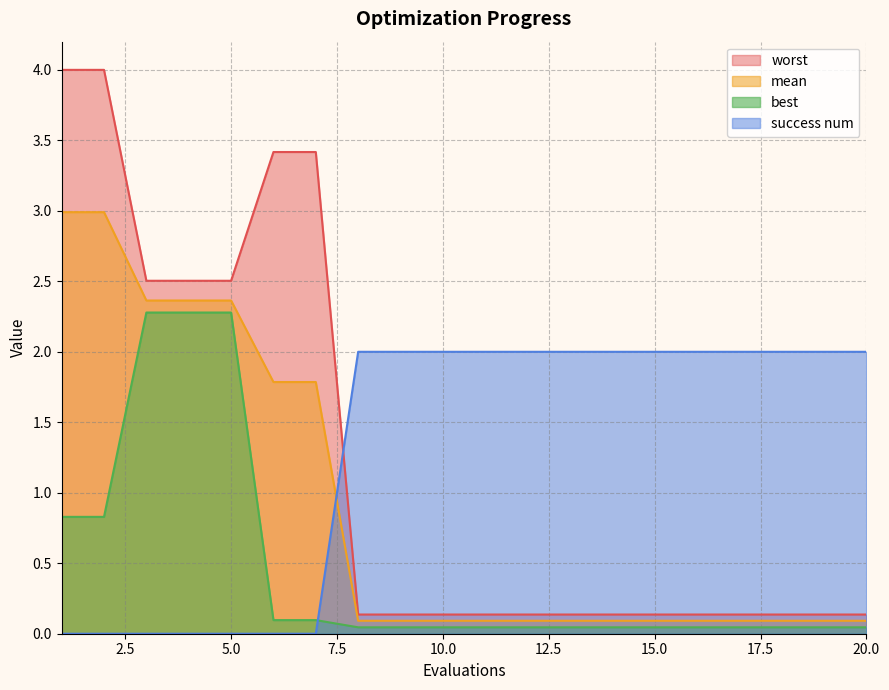

How many lines are shown in the chart?

4